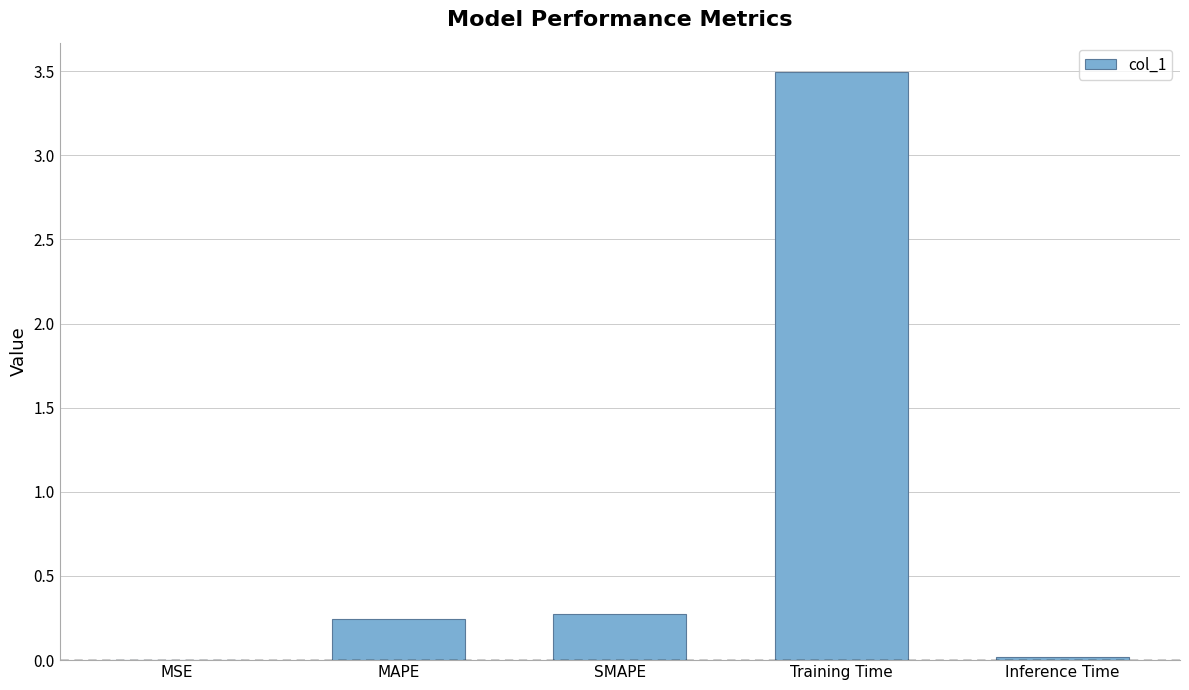

Which label corresponds to the largest value in the chart?

Training Time